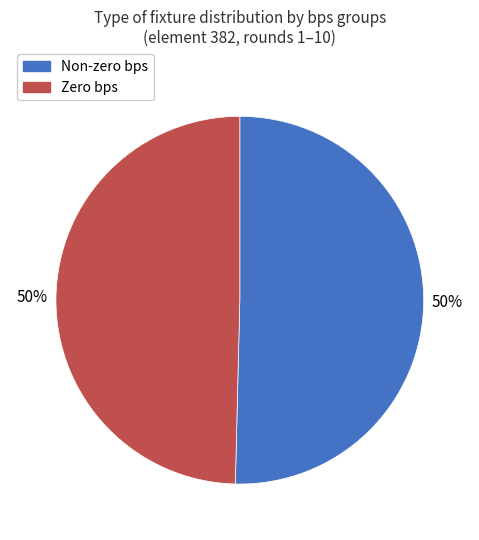

The Zero bps slice represents 36% of the pie. True or false?

False